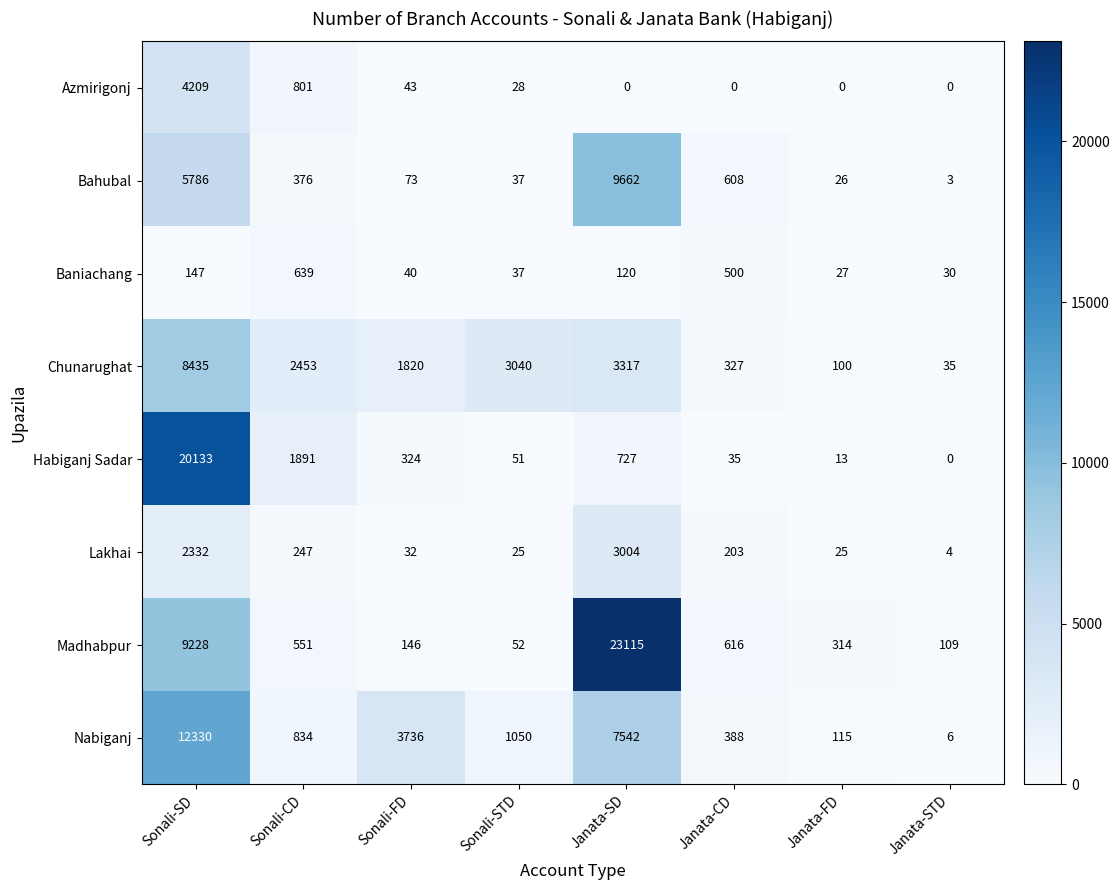

How many data points does each series have?

8